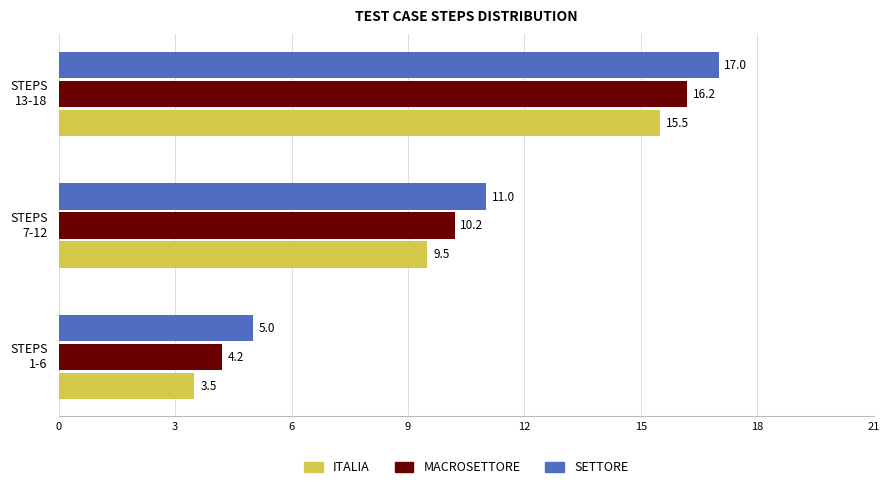

At how many categories does at least one series exceed 4?

3